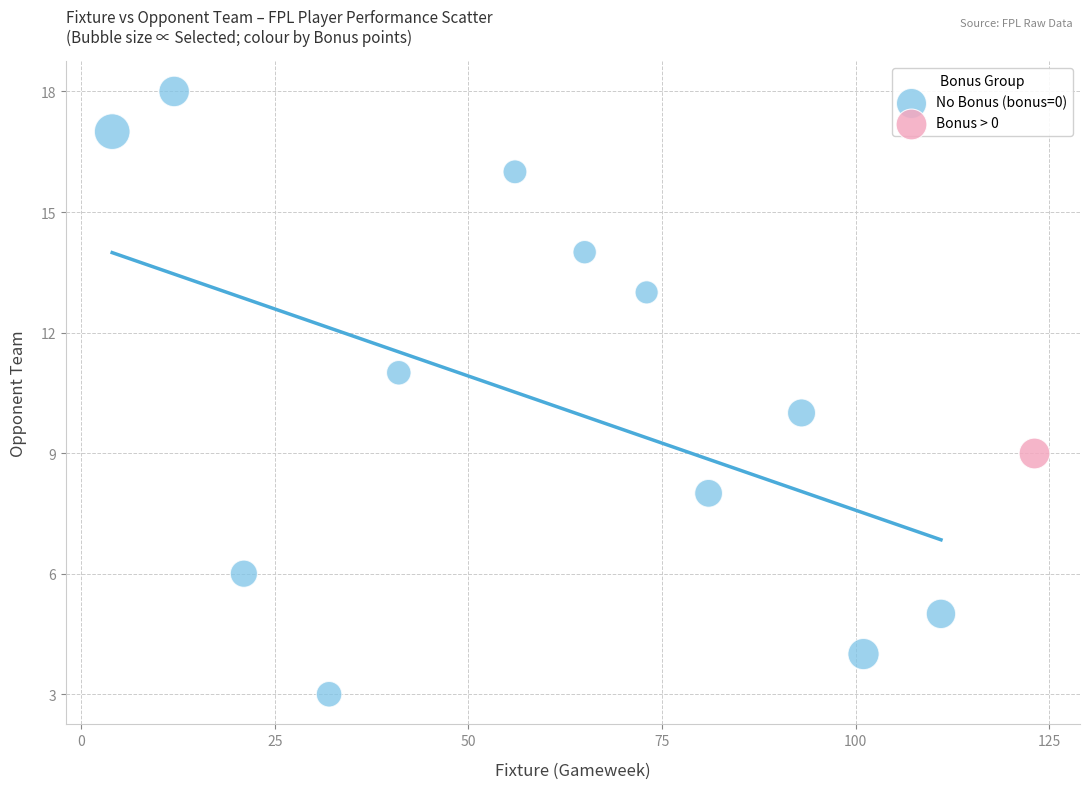

What are all the series names shown in the legend?

No Bonus (bonus=0), Bonus > 0